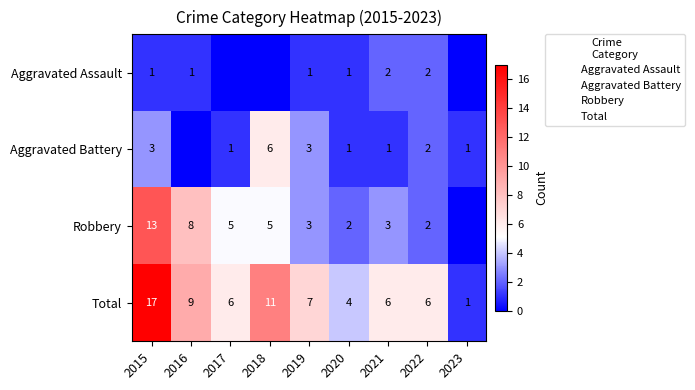

The value of Aggravated Battery at 2020 is 1. True or false?

False